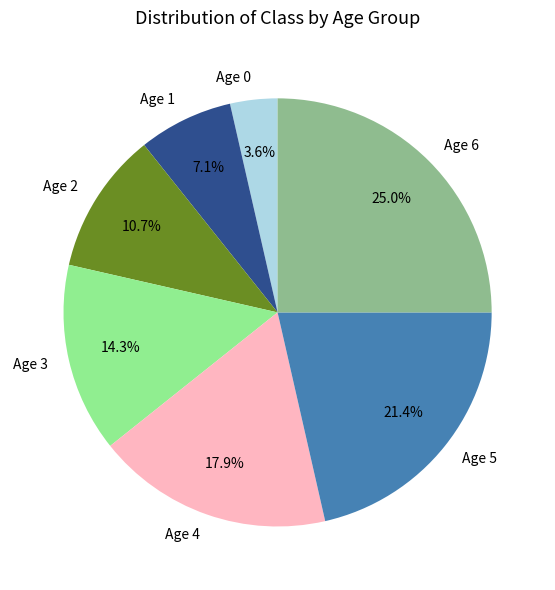

Rank the categories by value from highest to lowest.

Age 6, Age 5, Age 4, Age 3, Age 2, Age 1, Age 0